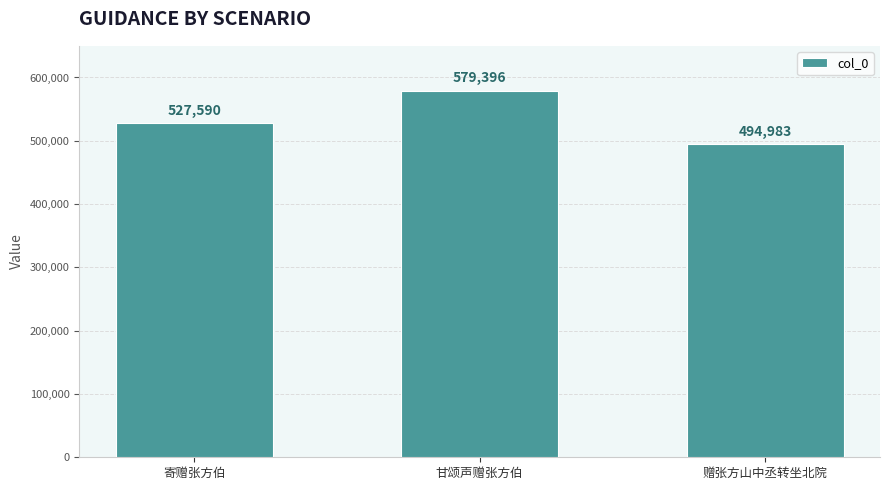

Rank the categories by value from highest to lowest.

甘颂声赠张方伯, 寄赠张方伯, 赠张方山中丞转坐北院